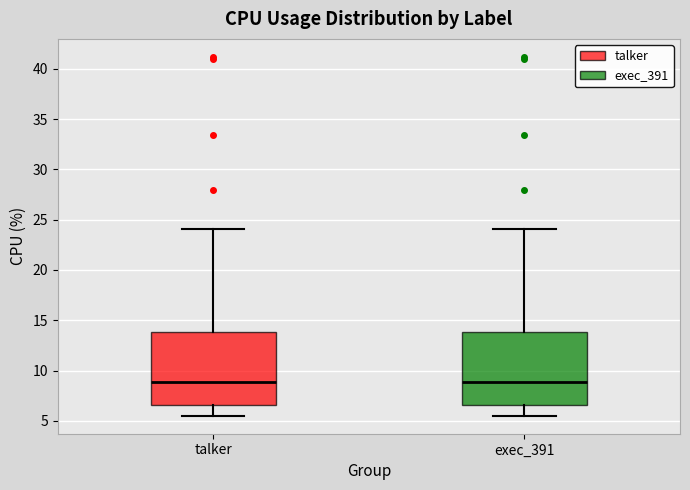

Reading left to right, transcribe this box plot: for each box, give where its median line is, the range the box spans, and where its two whiskers end, as read against the y-axis. The values are not printed on the chart, so give them approximately, as read against the axis.

talker: median 9.0, box 6.5 to 14.0, whiskers 5.5 to 24.0
exec_391: median 9.0, box 6.5 to 14.0, whiskers 5.5 to 24.0